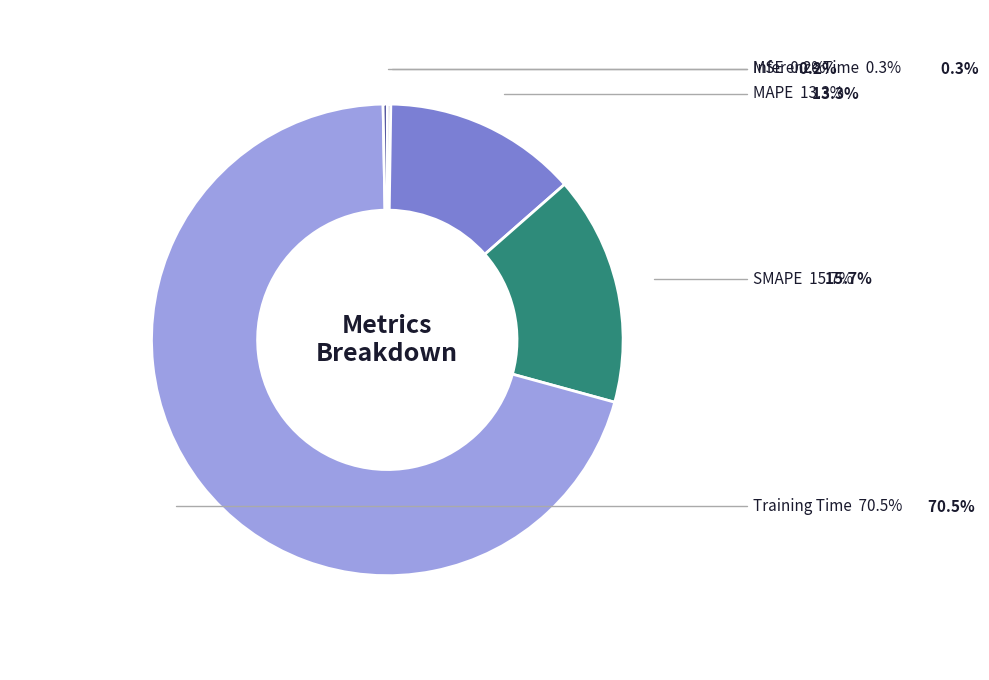

Which slice is the smallest?

MSE